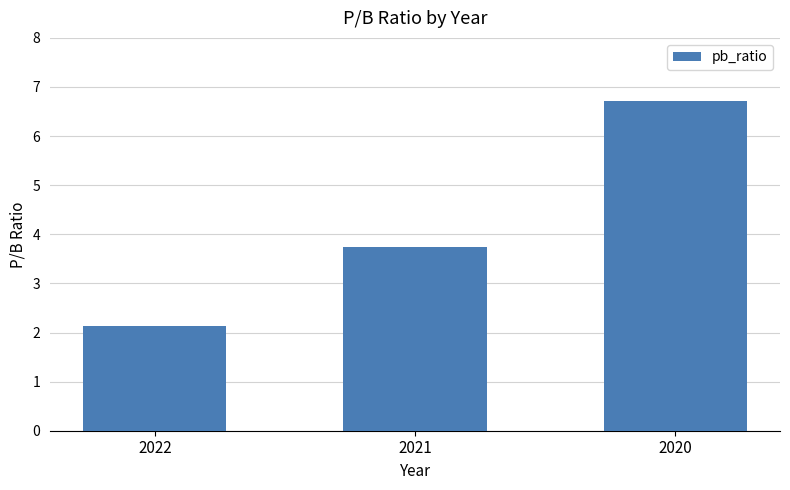

Does the chart contain stacked bars?

No